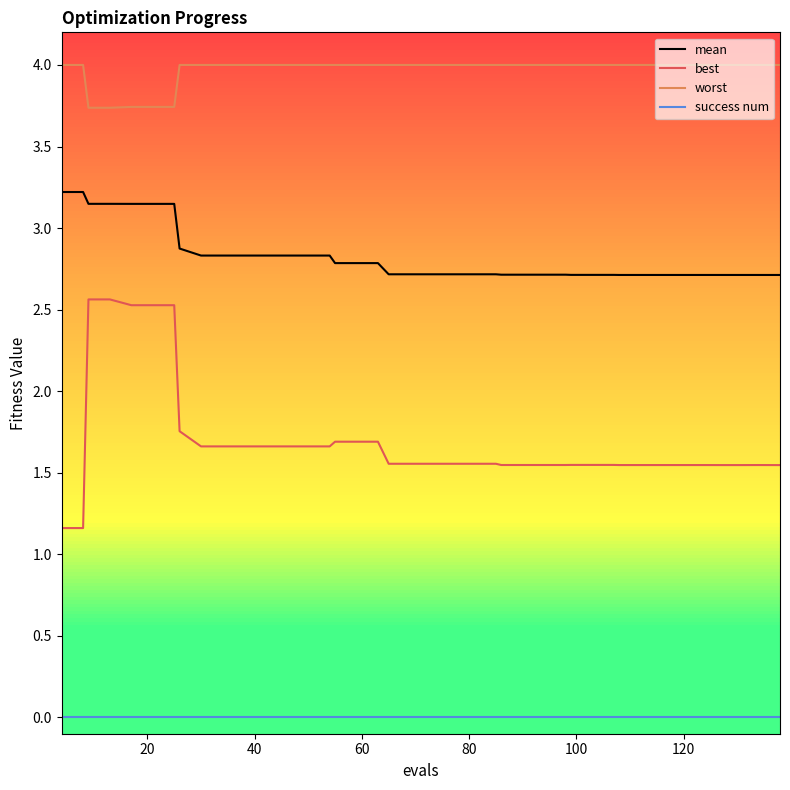

List the series in order of their overall mean, highest first.

worst, mean, best, success num